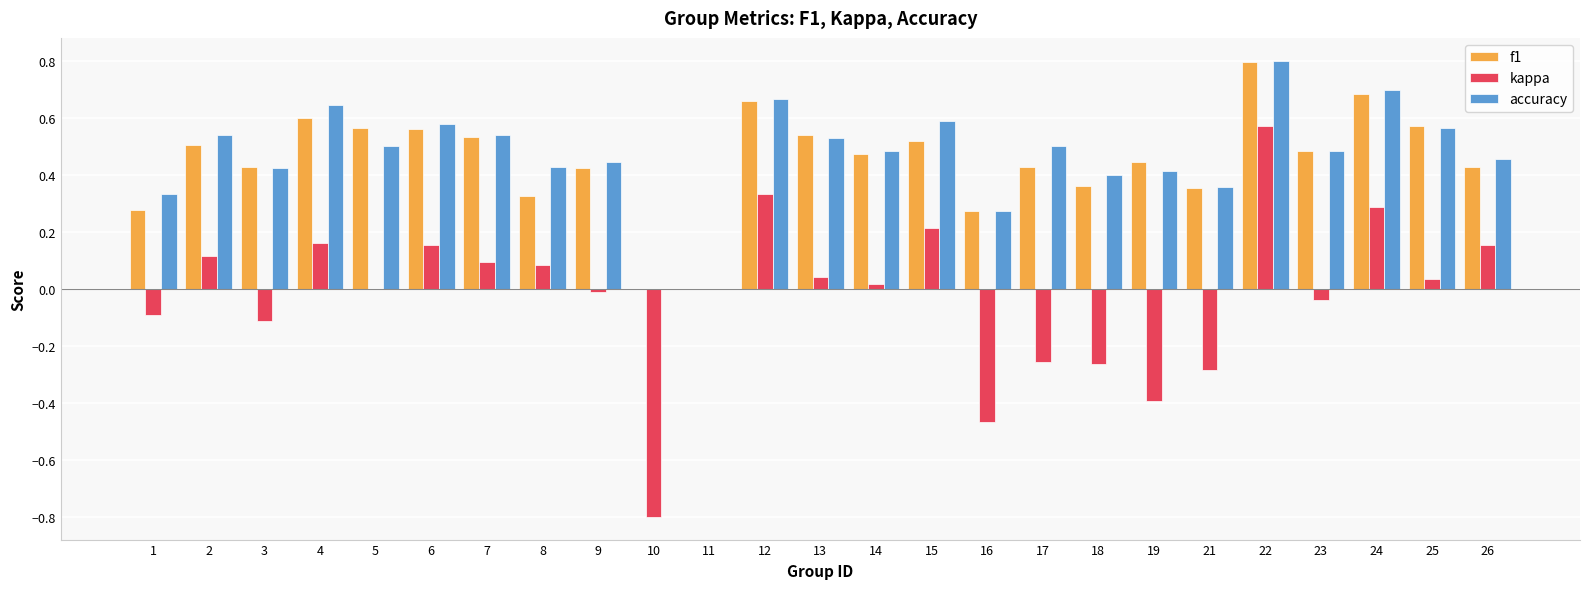

What is the sum of the f1 values at 3 and 21?

0.8